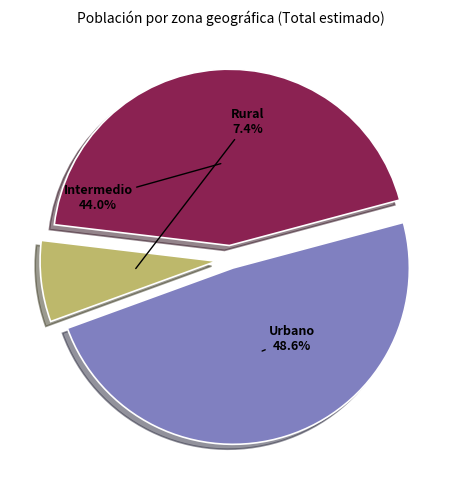

What is the ratio of the value at Rural to the value at Urbano?

0.2